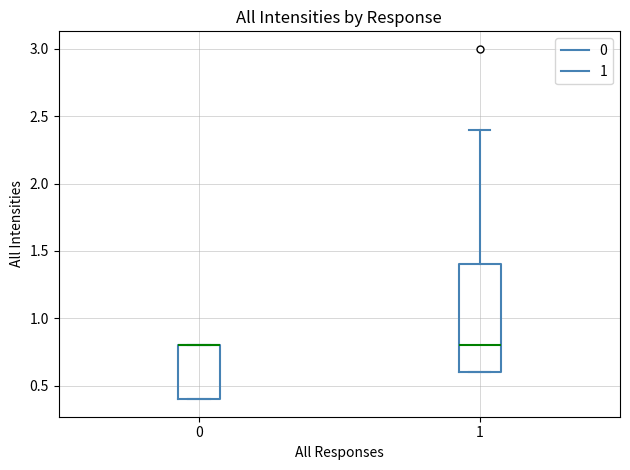

Reading left to right, transcribe this box plot: for each box, give where its median line is, the range the box spans, and where its two whiskers end, as read against the y-axis. The values are not printed on the chart, so give them approximately, as read against the axis.

0: median 0.8 (drawn on the box's upper edge), box 0.4 to 0.8, whiskers 0.4 to 0.8
1: median 0.8, box 0.6 to 1.4, whiskers 0.6 to 2.4